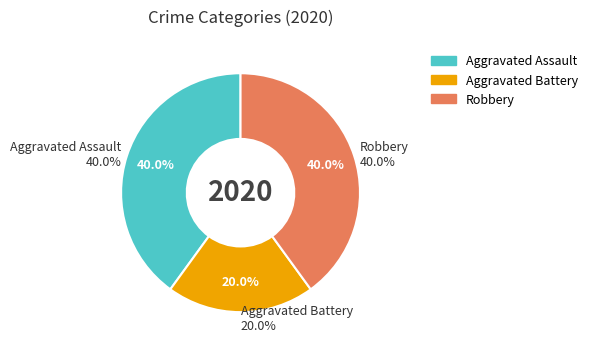

What is the smallest slice in the pie chart?

Aggravated Battery